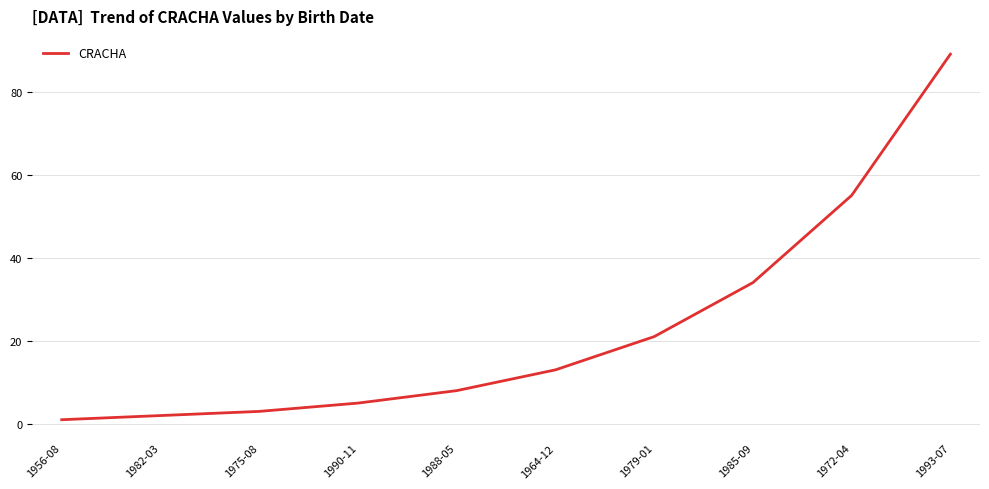

Reading left to right, transcribe all the data shown in this chart.

1956-08=1	1982-03=2	1975-08=3	1990-11=5	1988-05=8	1964-12=13	1979-01=21	1985-09=34	1972-04=55	1993-07=89